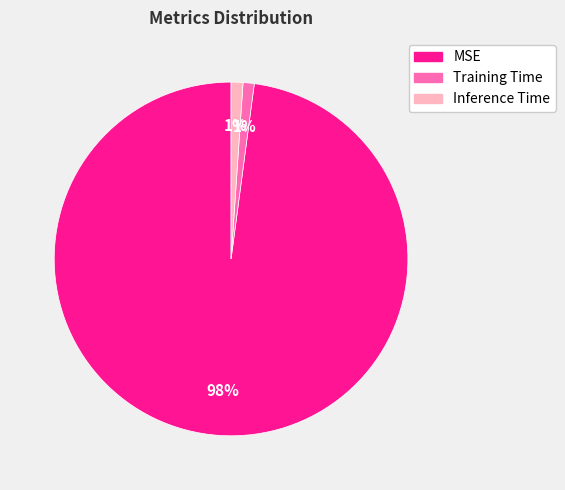

Count the number of slices in the pie.

3